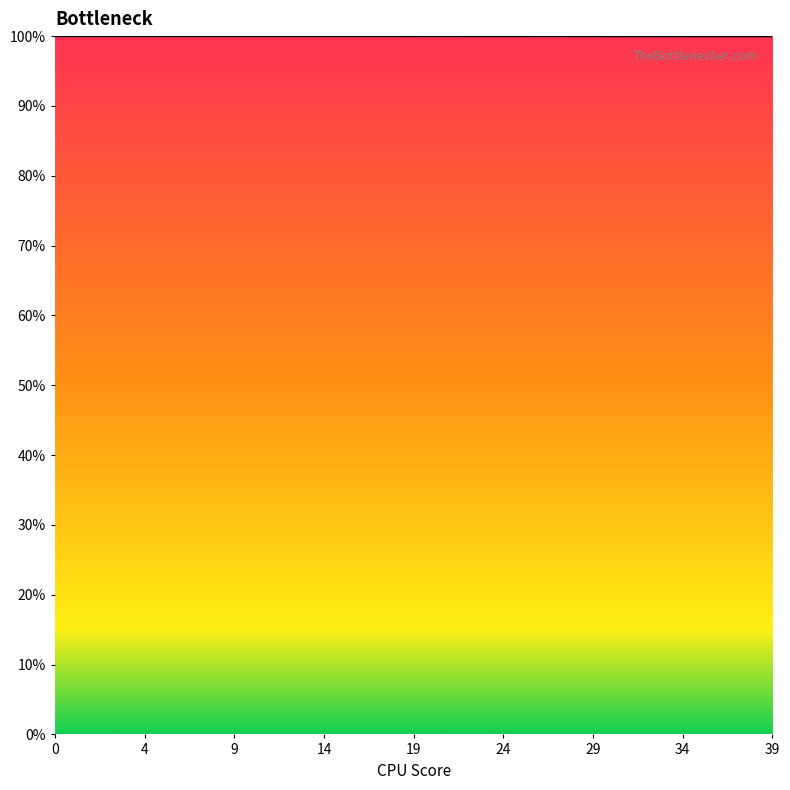

What is the greatest value displayed?

100.0